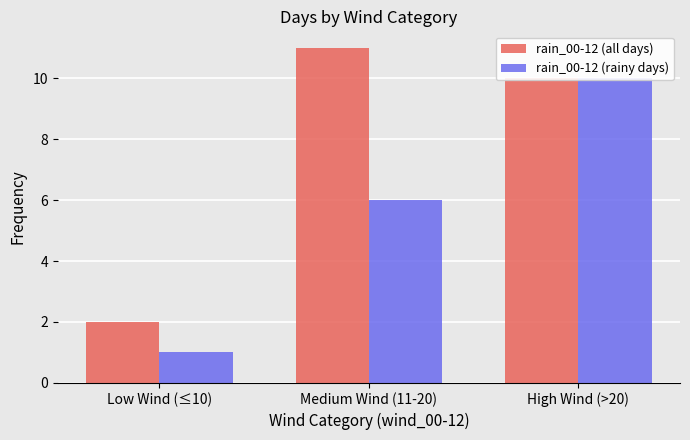

Where is rain_00-12 (all days) nearest to the value 6?

Low Wind (≤10)